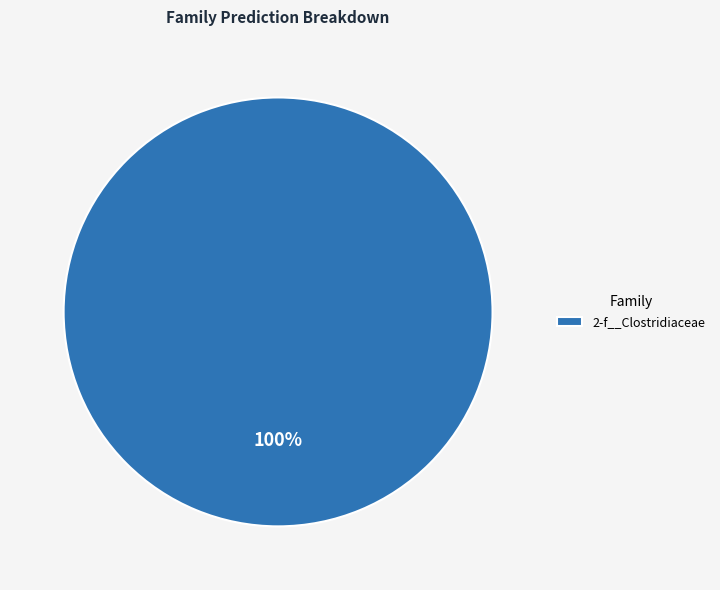

Is it true that 2-f__Clostridiaceae is 100% of the pie?

True